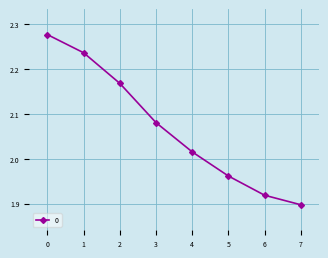

What is the difference between the maximum and second lowest values?

0.4